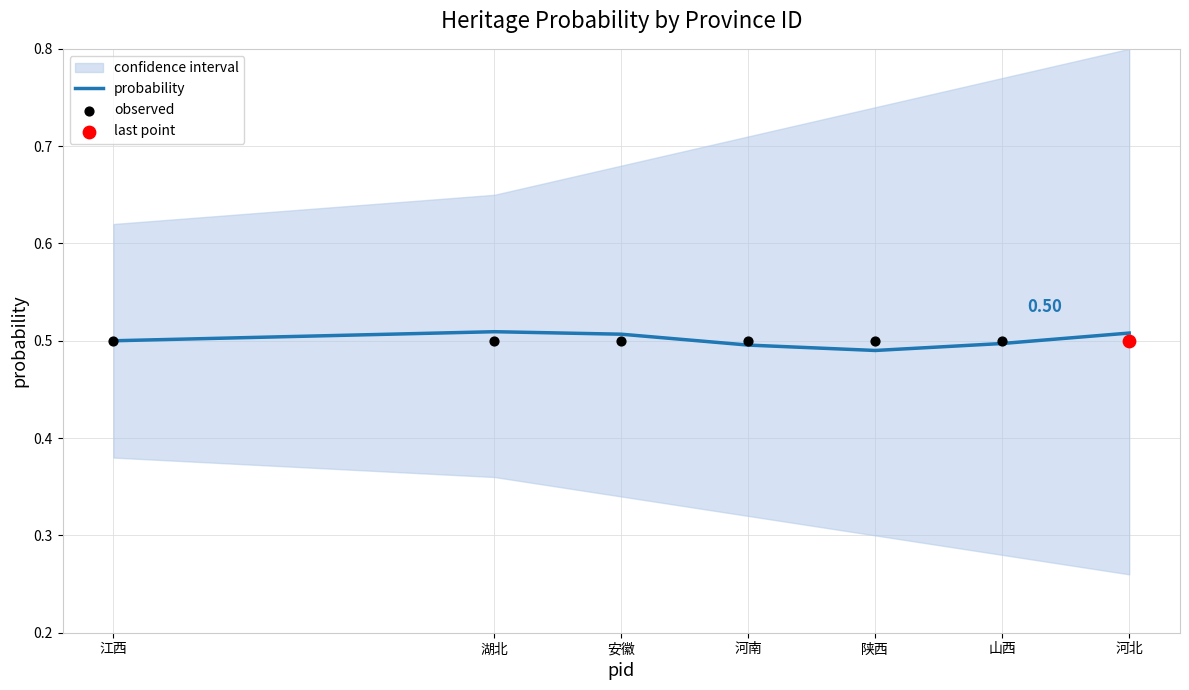

Which series has the largest total across all categories?

probability